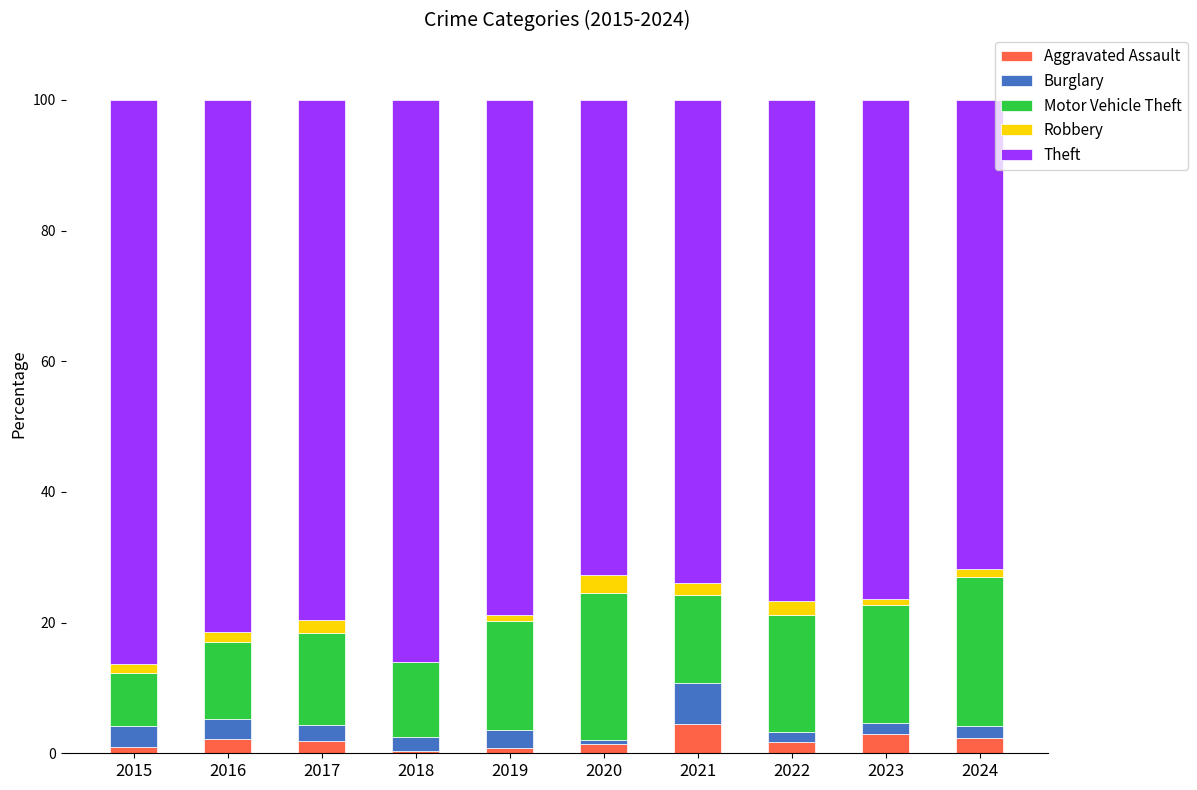

What is the difference between the maximum and minimum values in the Motor Vehicle Theft series?

14.6